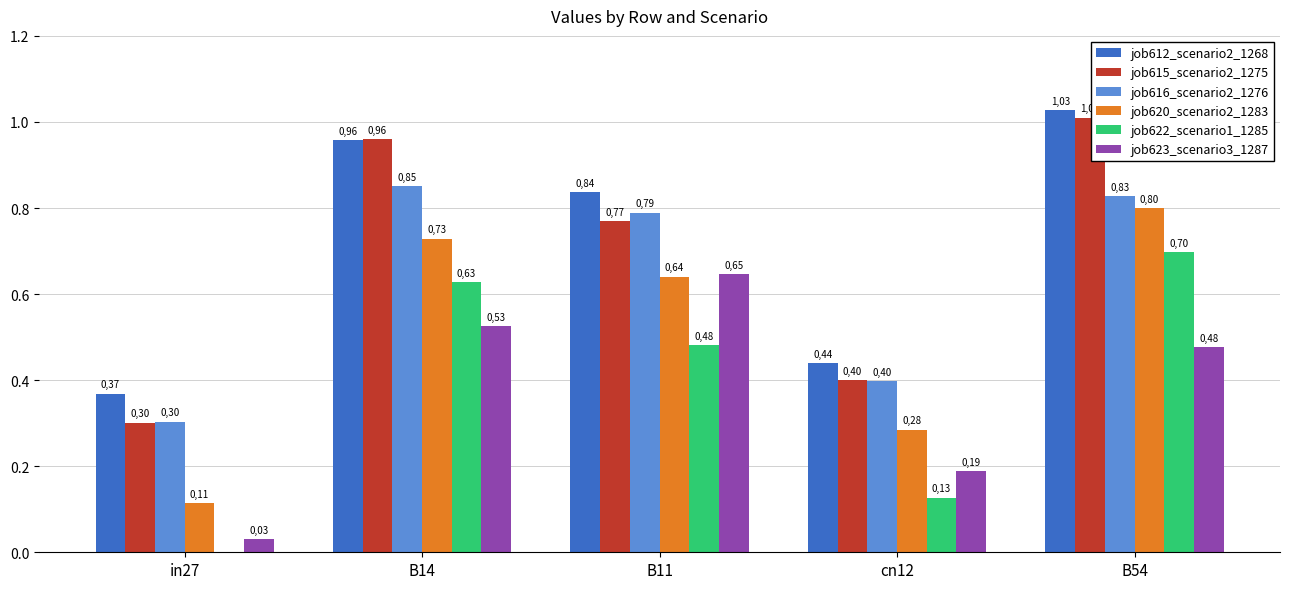

What are all the series names shown in the legend?

job612_scenario2_1268, job615_scenario2_1275, job616_scenario2_1276, job620_scenario2_1283, job622_scenario1_1285, job623_scenario3_1287